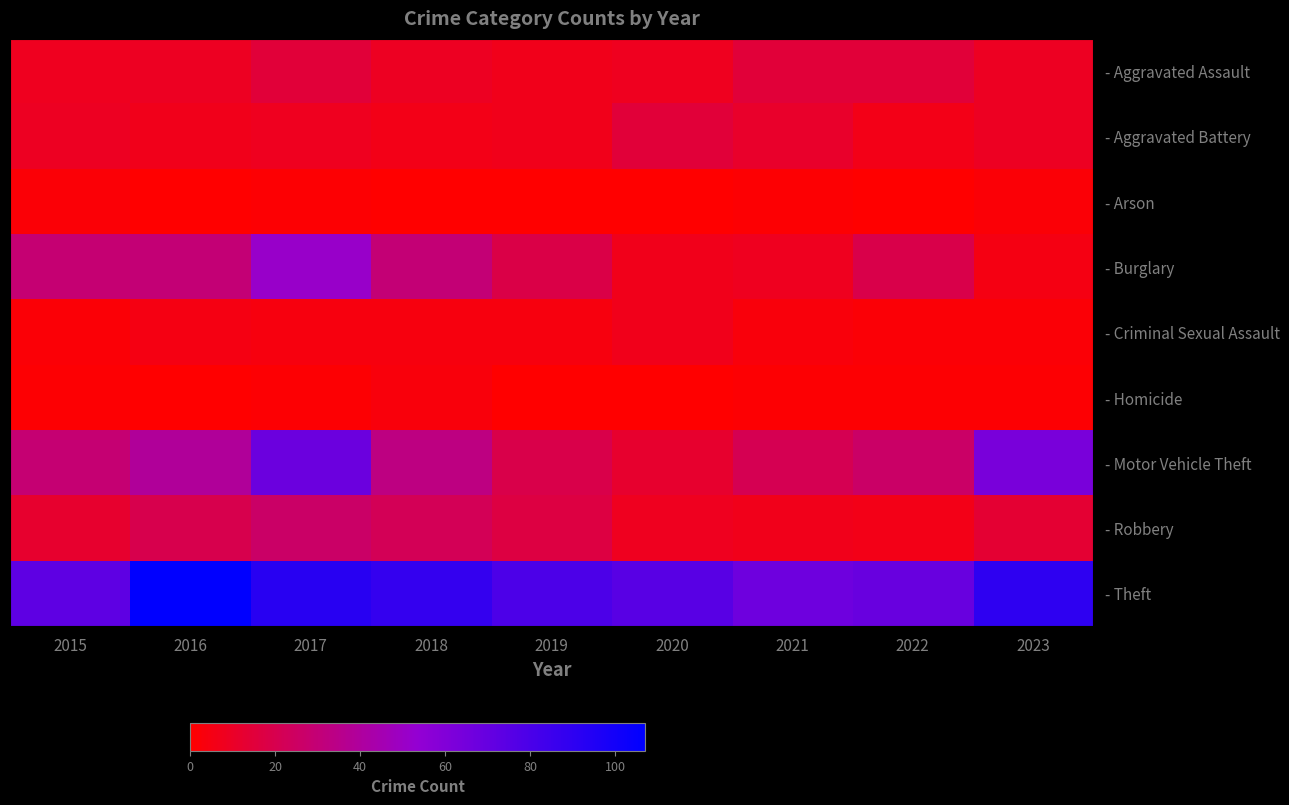

What is the maximum value shown in the chart?

107